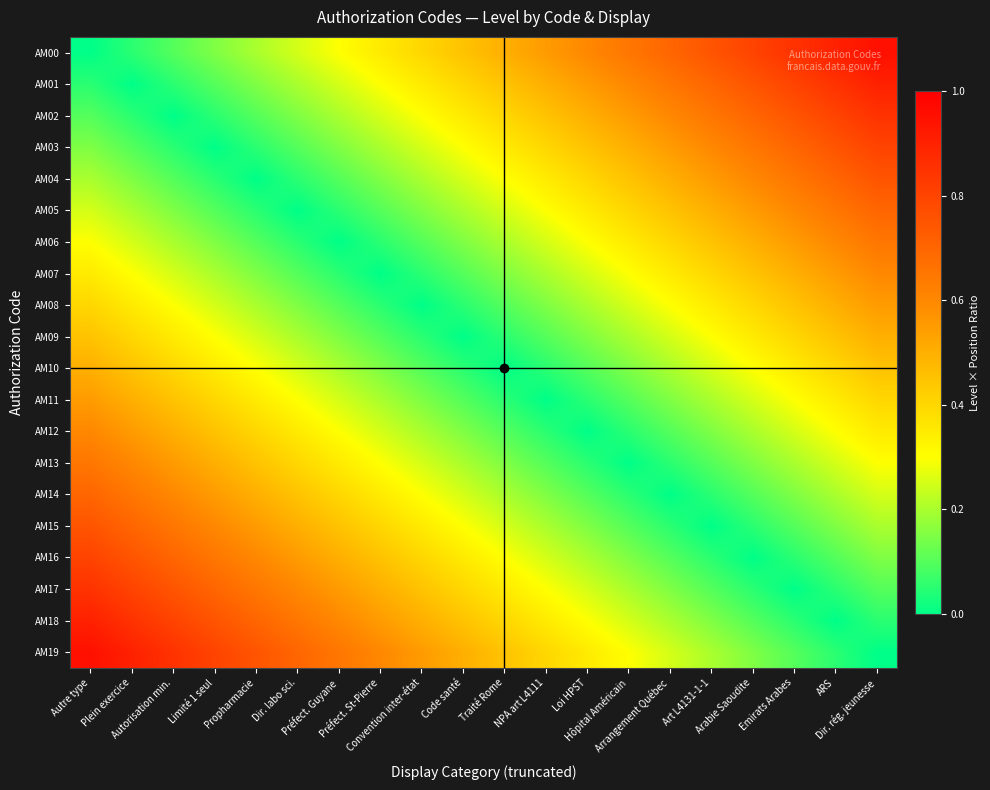

Which series has the widest spread of values?

AM00